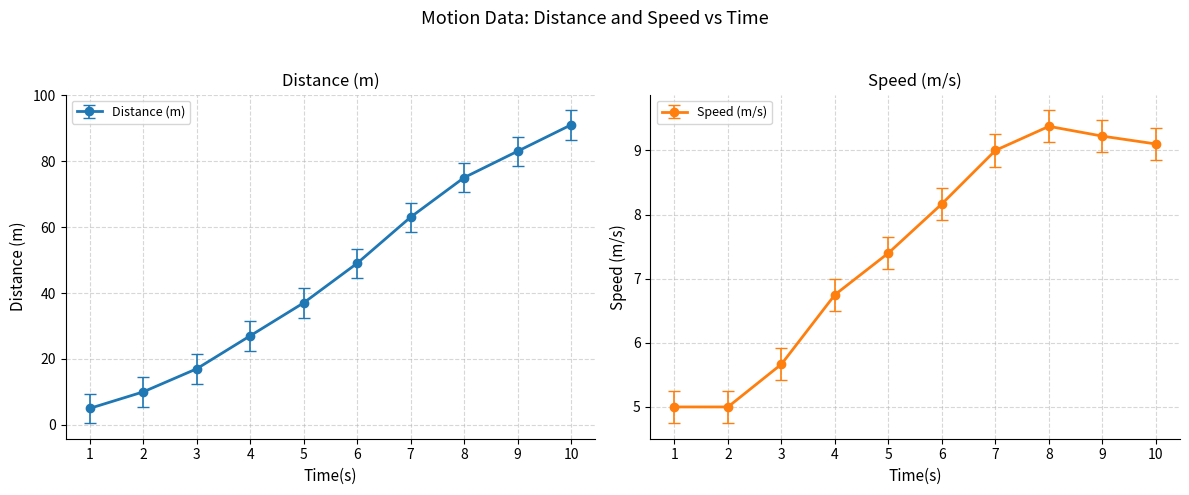

What is the value of the Speed (m/s) point at the 9th from the left?

9.2